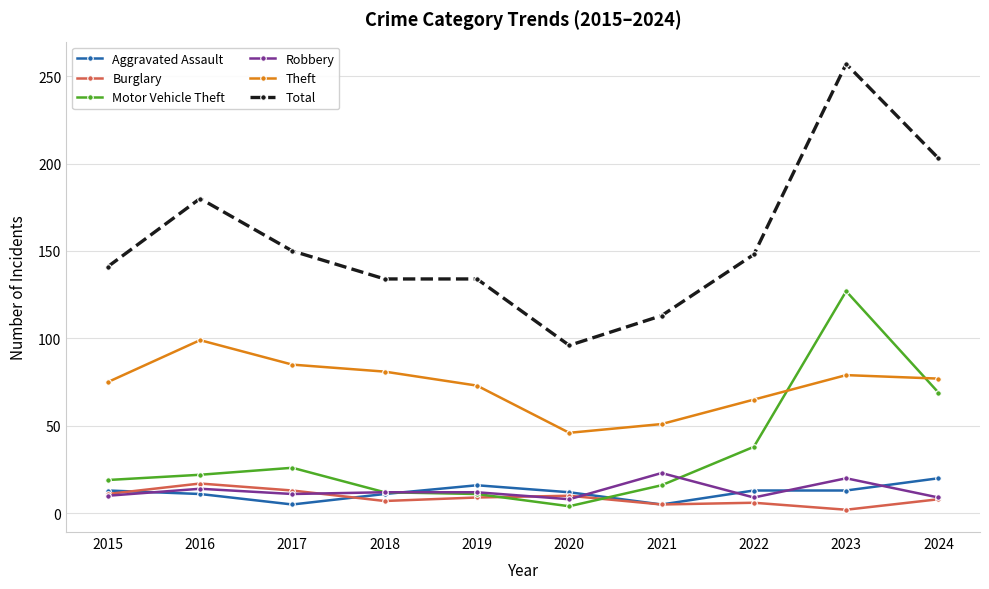

Does the chart have visible grid lines?

Yes